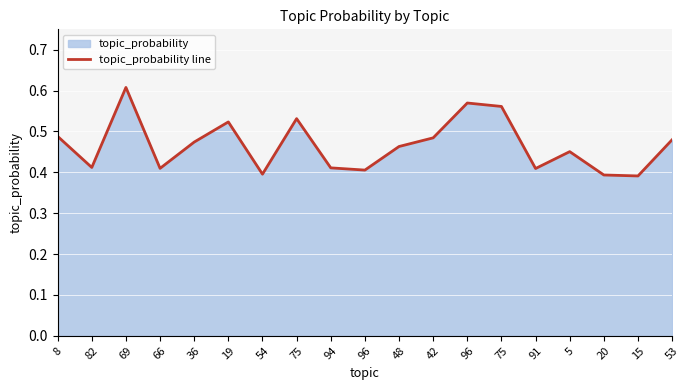

Reading left to right, transcribe all the data shown in this chart.

8=0.5	82=0.4	69=0.6	66=0.4	36=0.5	19=0.5	54=0.4	75=0.5	94=0.4	96=0.4	48=0.5	42=0.5	96=0.6	75=0.6	91=0.4	5=0.5	20=0.4	15=0.4	53=0.5